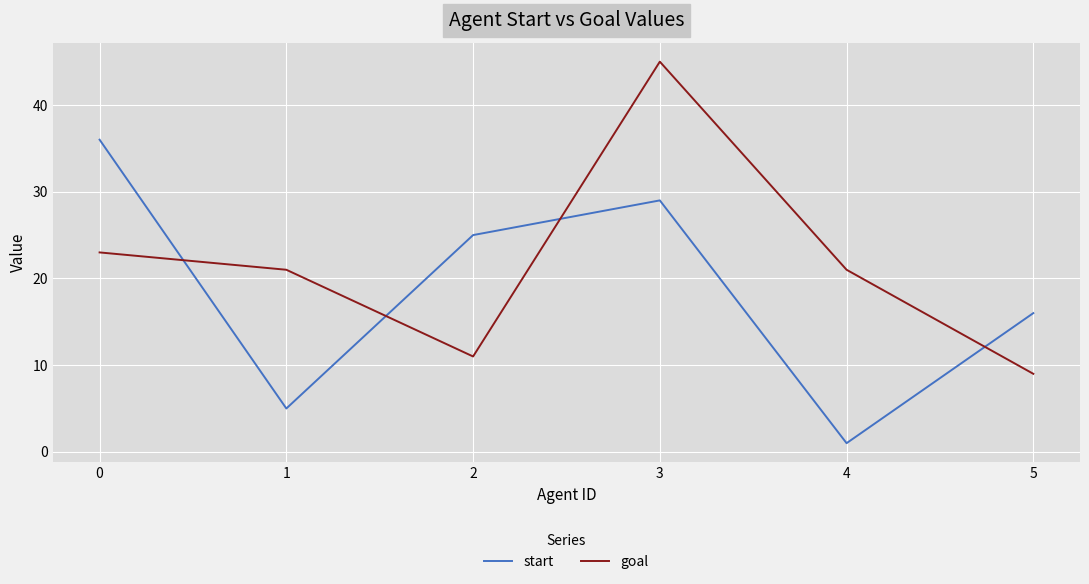

What is the maximum value shown in the chart?

45